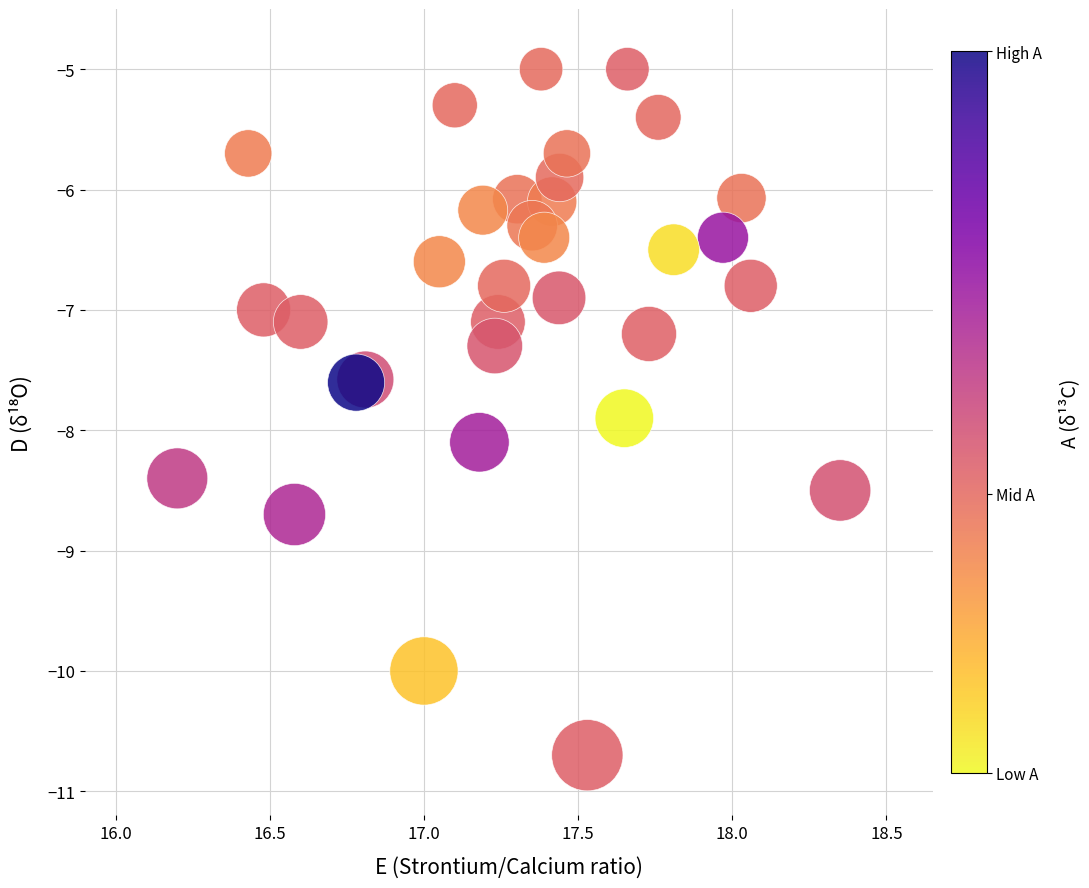

What is the range of Y values (max minus min)?

5.7